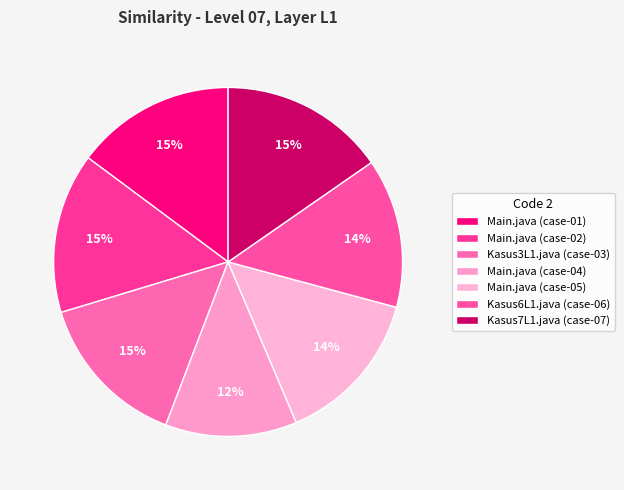

Combined, do Kasus7L1.java (case-07) and Kasus3L1.java (case-03) account for over 50%?

No